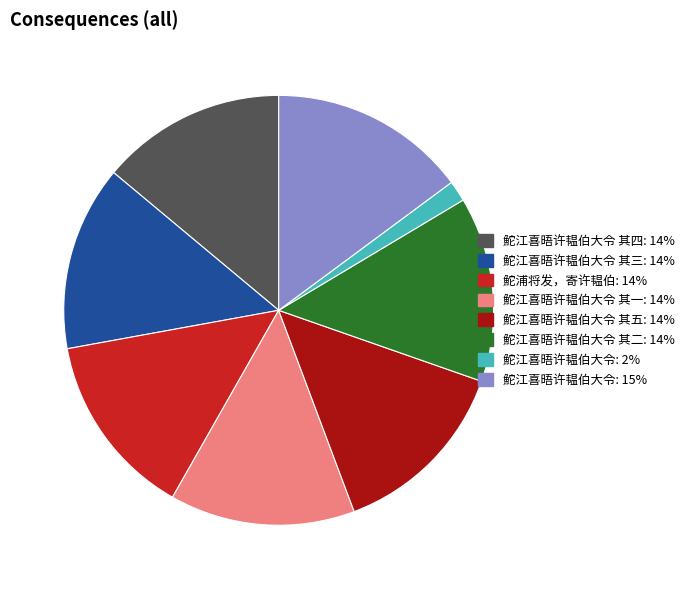

Does any single category account for the majority?

No